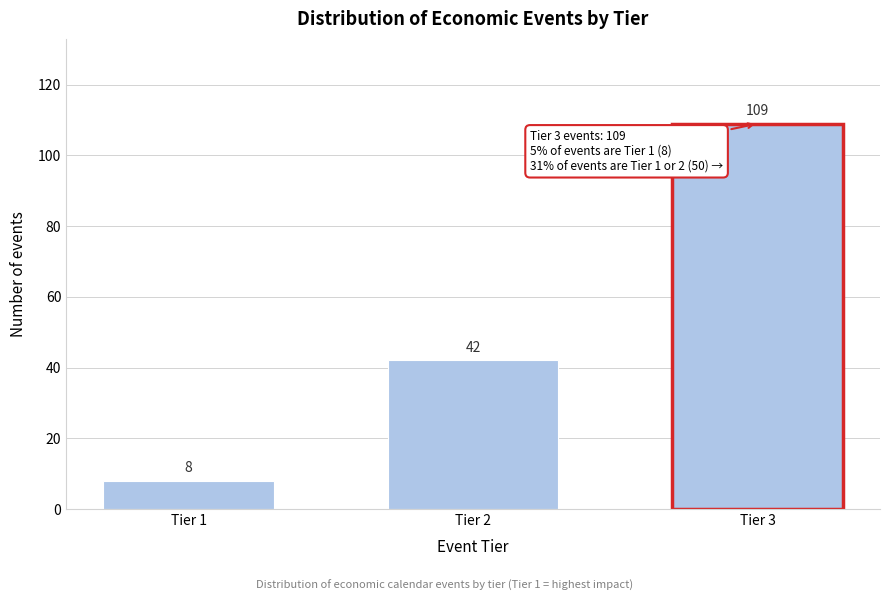

Reading left to right, list all the values displayed in this chart.

8	42	109